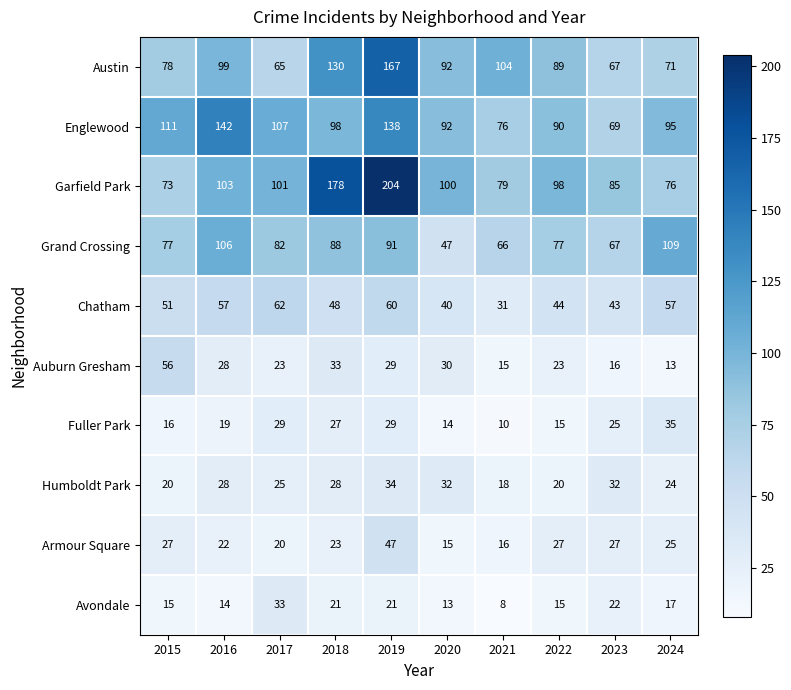

What is the difference between the second highest and second lowest values in the Englewood series?

62